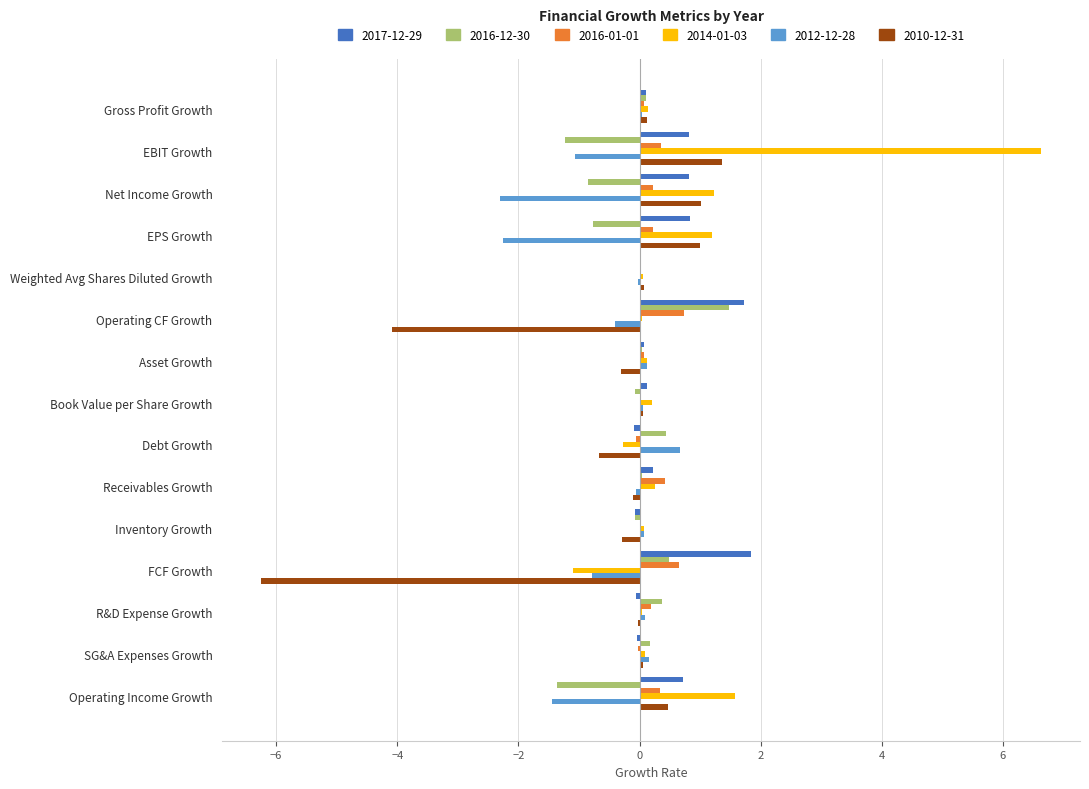

What is the highest value of the 2014-01-03 series?

6.6